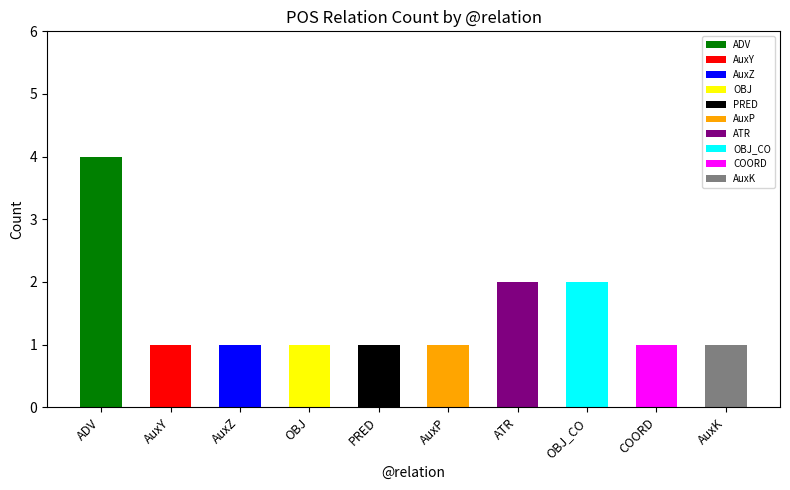

How many bars are there in total?

10